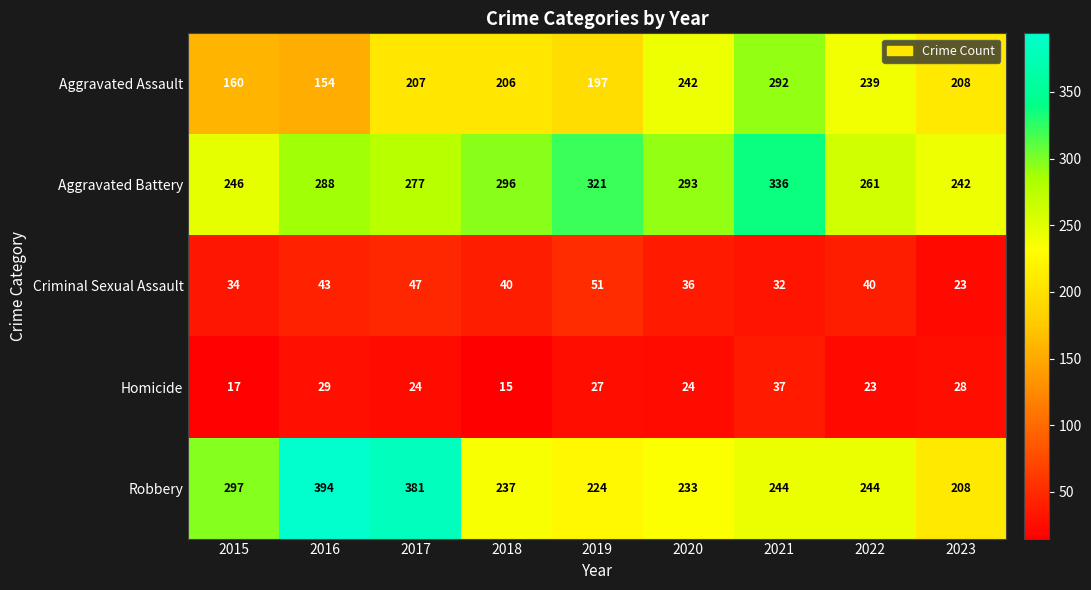

At which category is the sum across all series the highest?

2021